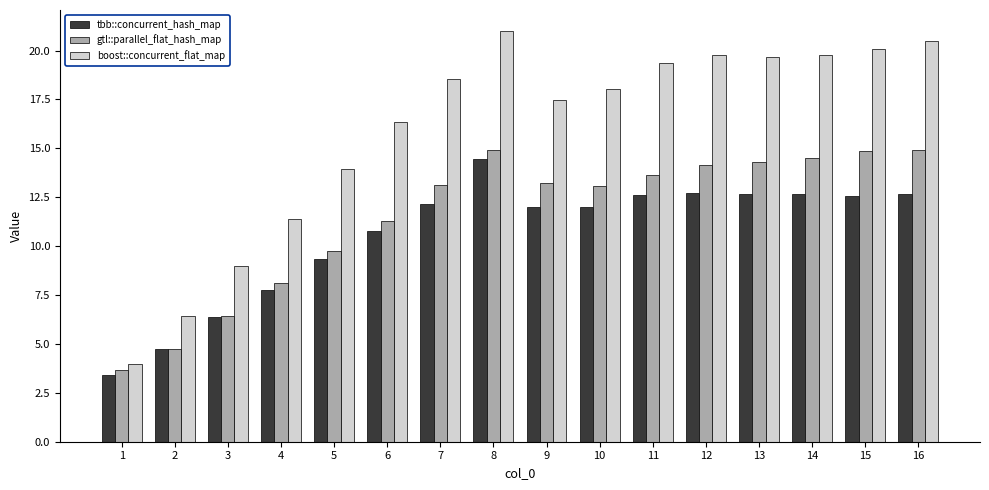

What is the difference between the maximum and minimum values in the tbb::concurrent_hash_map series?

11.0